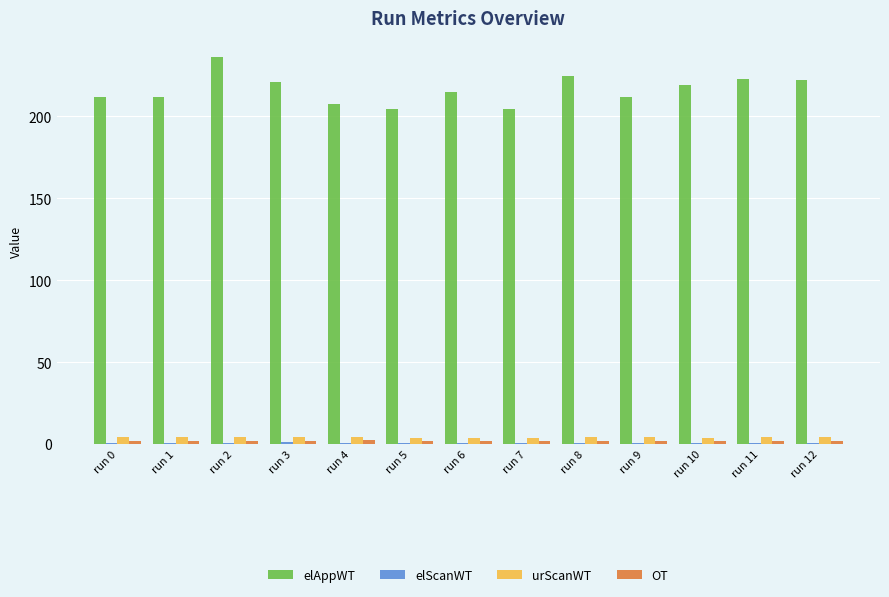

What is the average value of the elAppWT series?

216.2